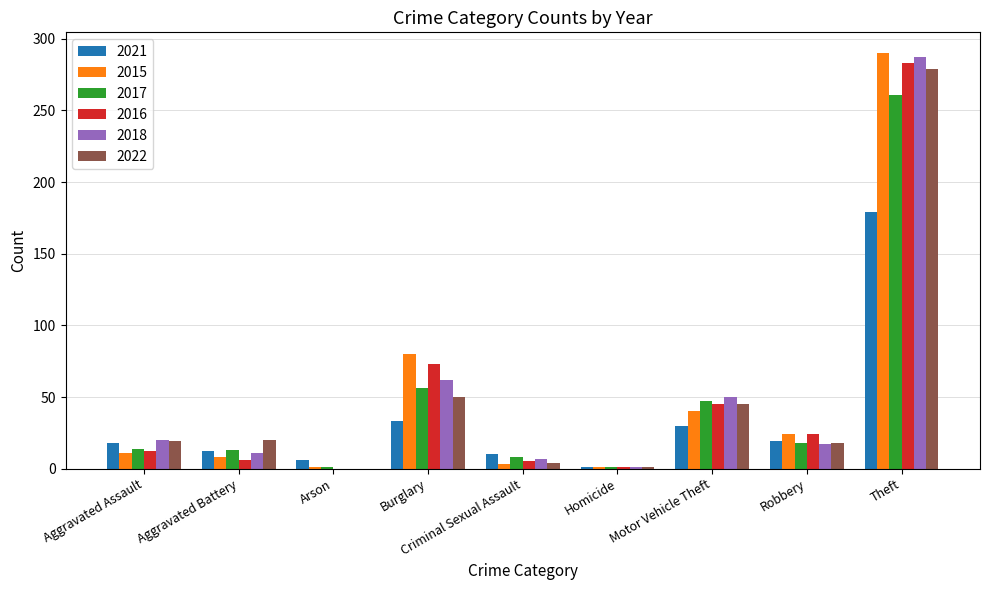

At which category is the sum across all series the highest?

Theft